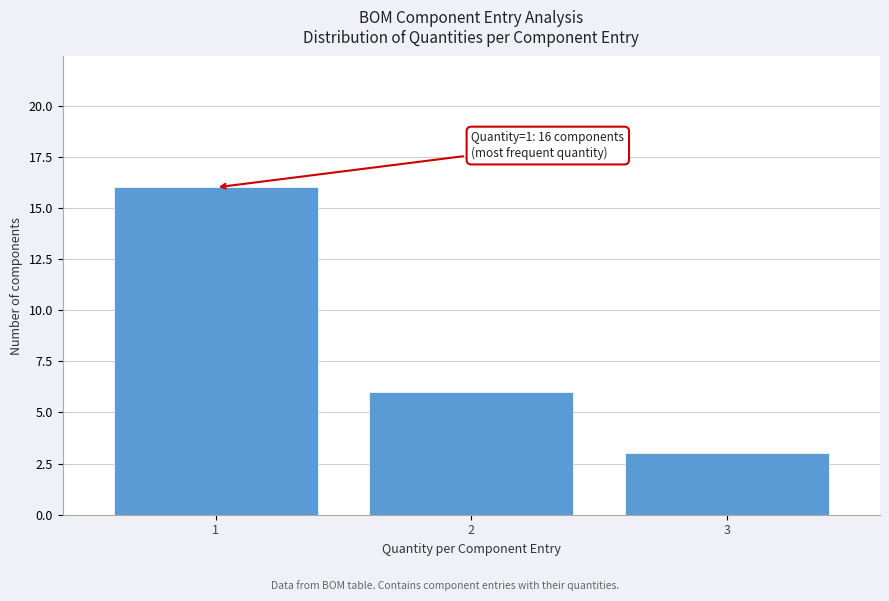

Reading left to right, list all the values displayed in this chart.

16	6	3